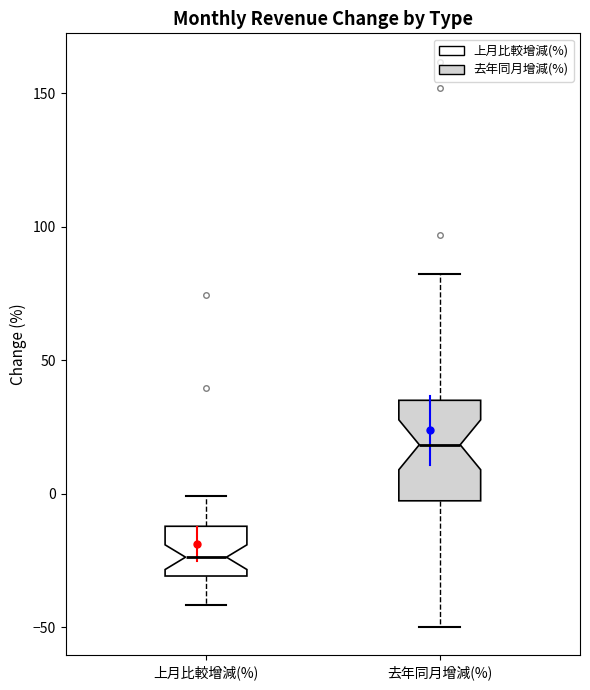

Which box is the tallest, from its lower edge to its upper edge?

去年同月增減(%)